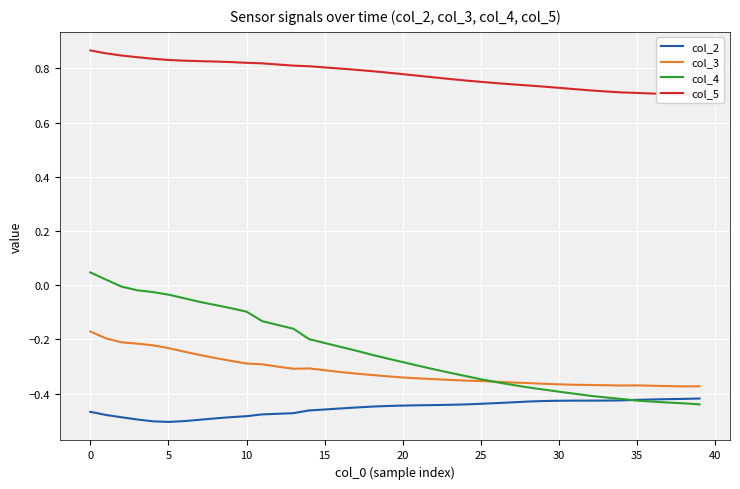

True or false: col_2 and col_3 intersect in this chart.

False